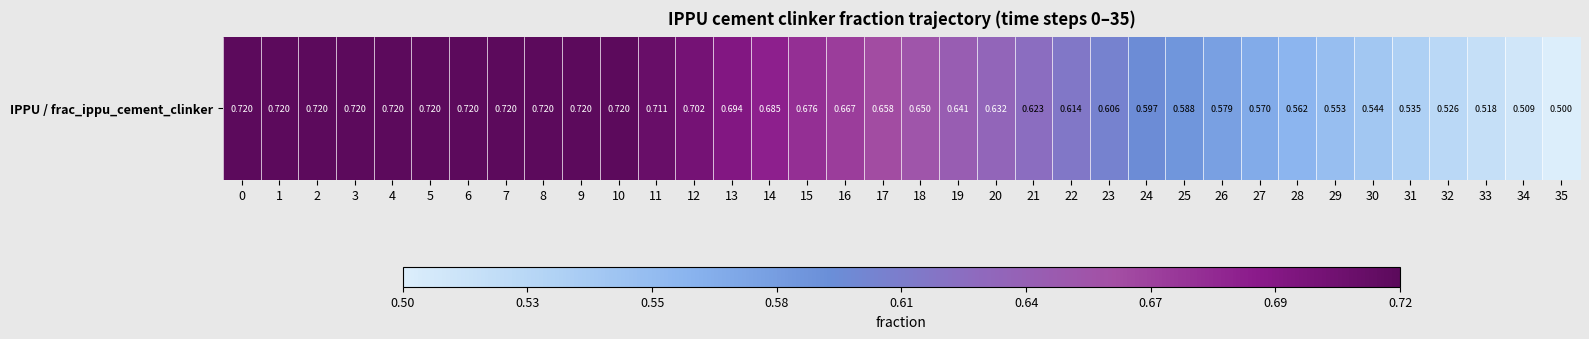

Rank the categories by value from highest to lowest.

0, 1, 2, 3, 4, 5, 6, 7, 8, 9, 10, 11, 12, 13, 14, 15, 16, 17, 18, 19, 20, 21, 22, 23, 24, 25, 26, 27, 28, 29, 30, 31, 32, 33, 34, 35